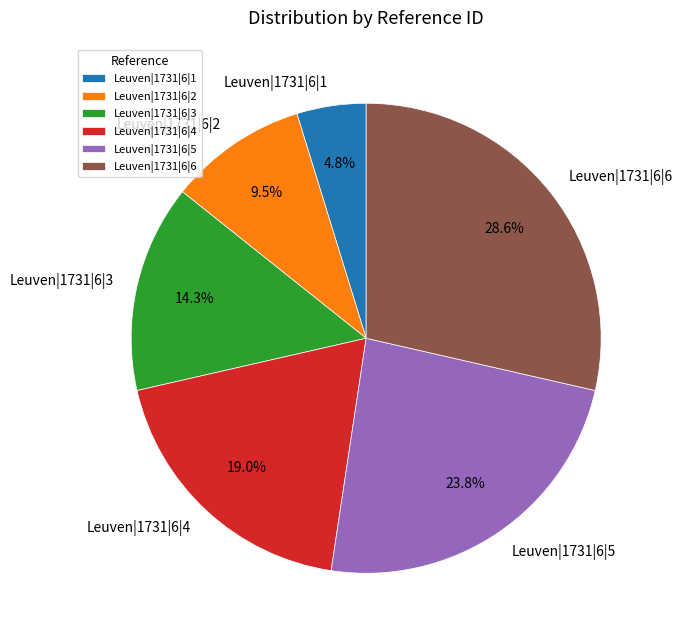

What is the smallest slice in the pie chart?

Leuven|1731|6|1